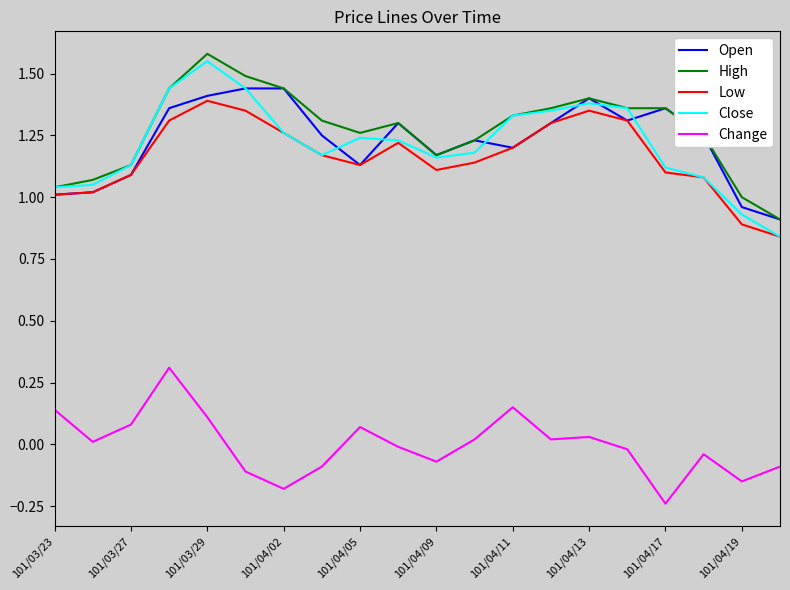

True or false: Open and Change intersect in this chart.

False